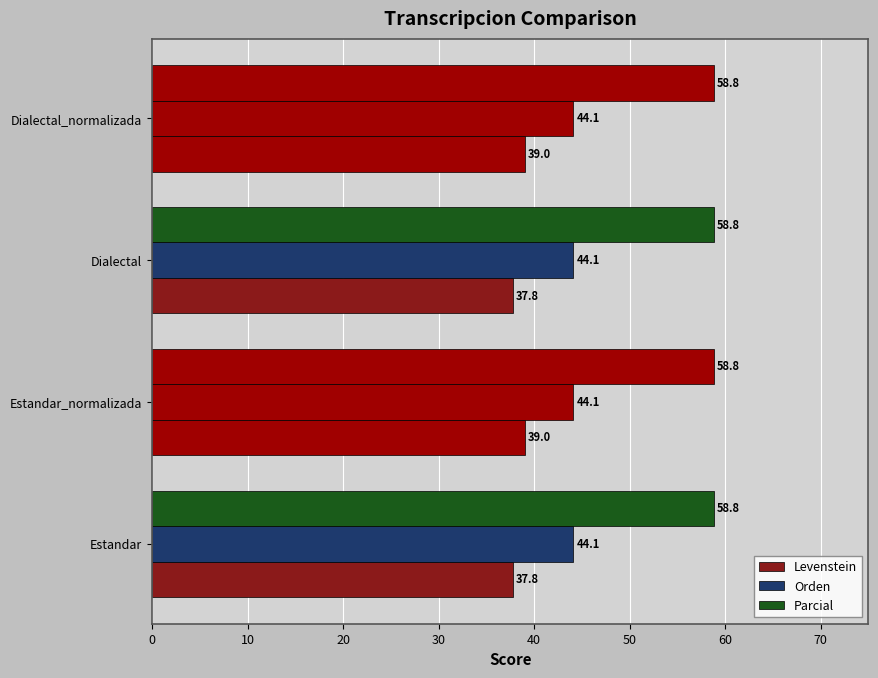

How many categories are shown in the chart?

4